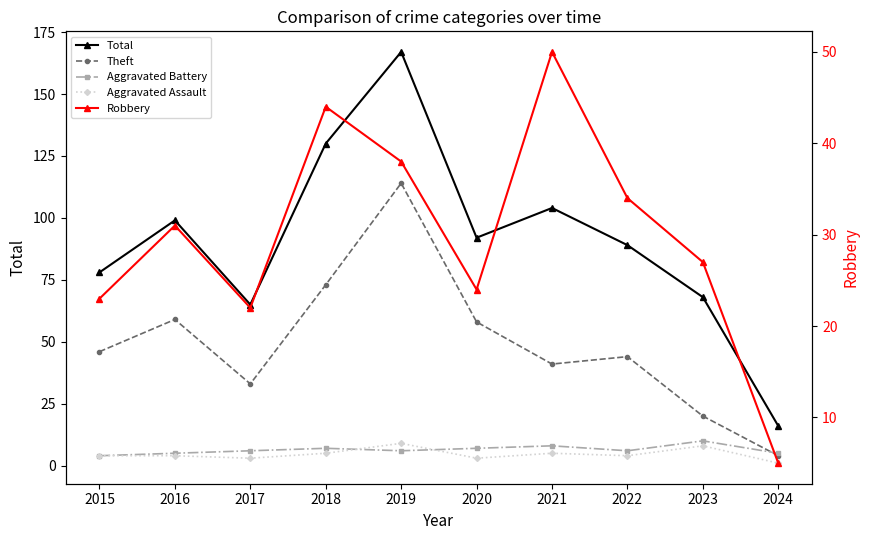

Which has a higher value, 2024 or 2016?

2016